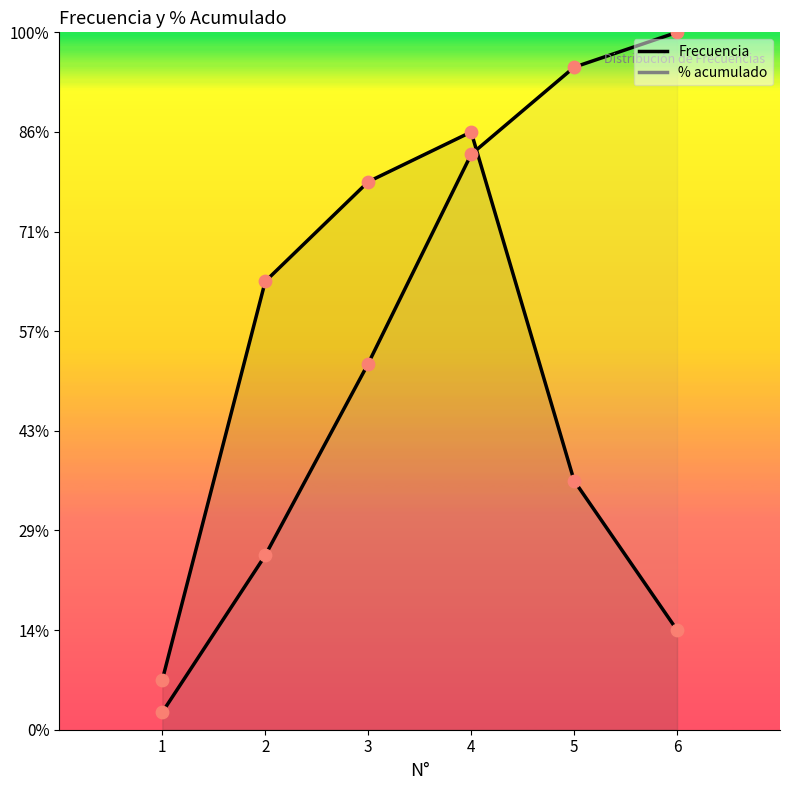

Which series reaches the minimum Y coordinate?

% acumulado